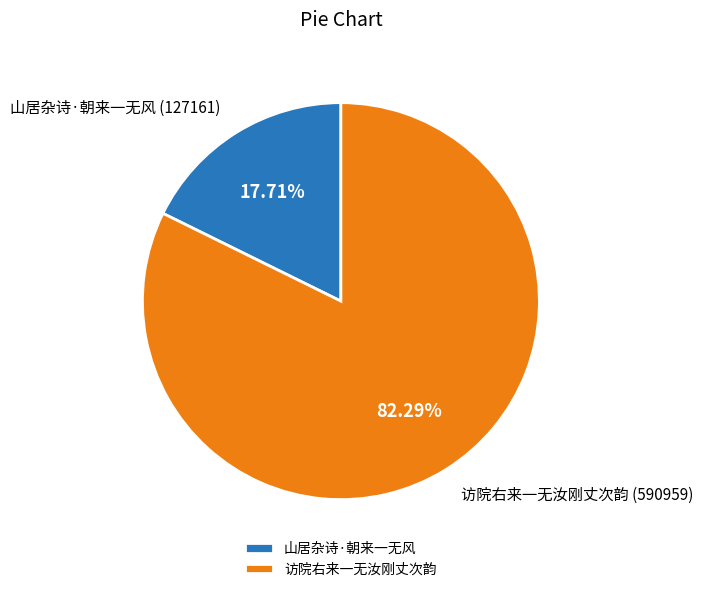

What is the smallest slice in the pie chart?

山居杂诗·朝来一无风